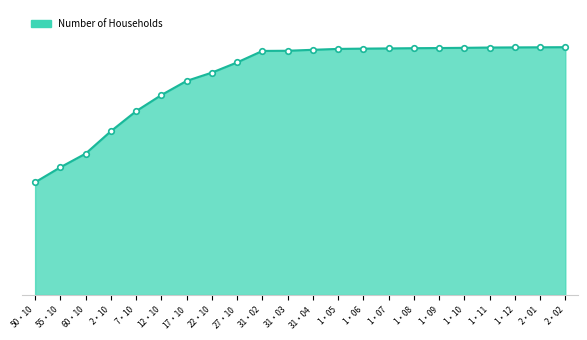

What is the ratio of the value at 1・11 to the value at 2・01?

1.0